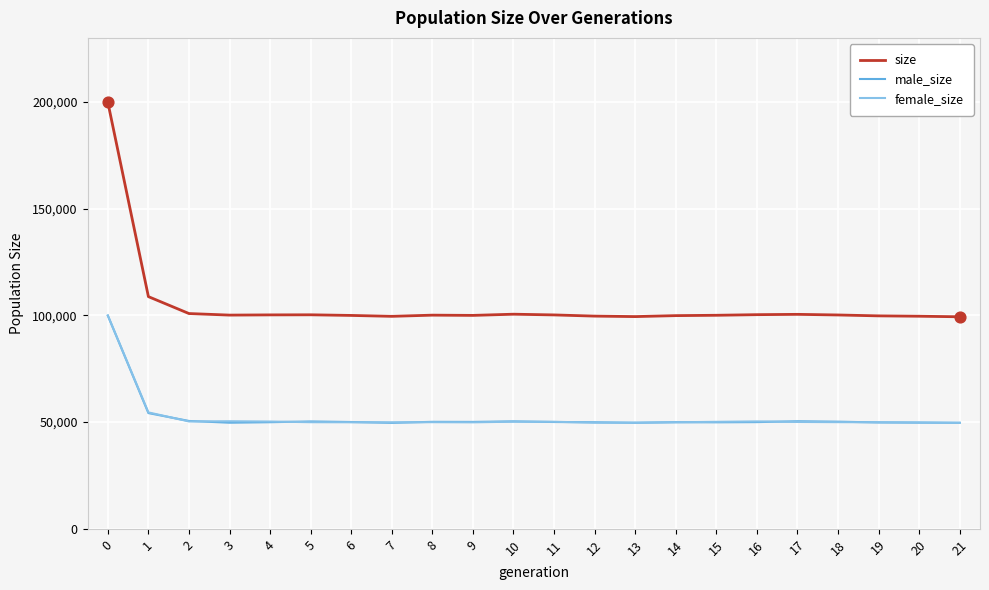

What are all the series names shown in the legend?

size, male_size, female_size